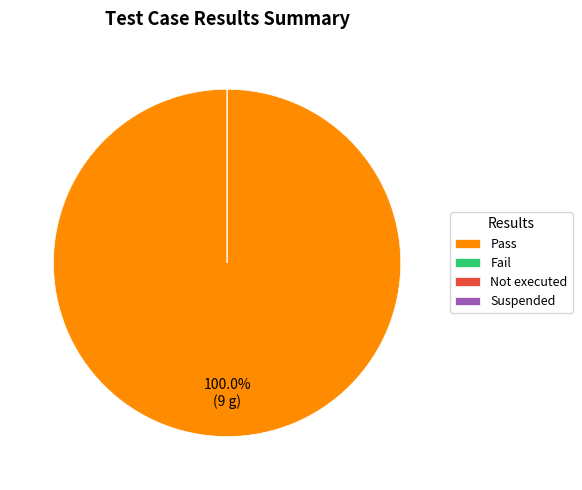

What is the largest slice in the pie chart?

Pass